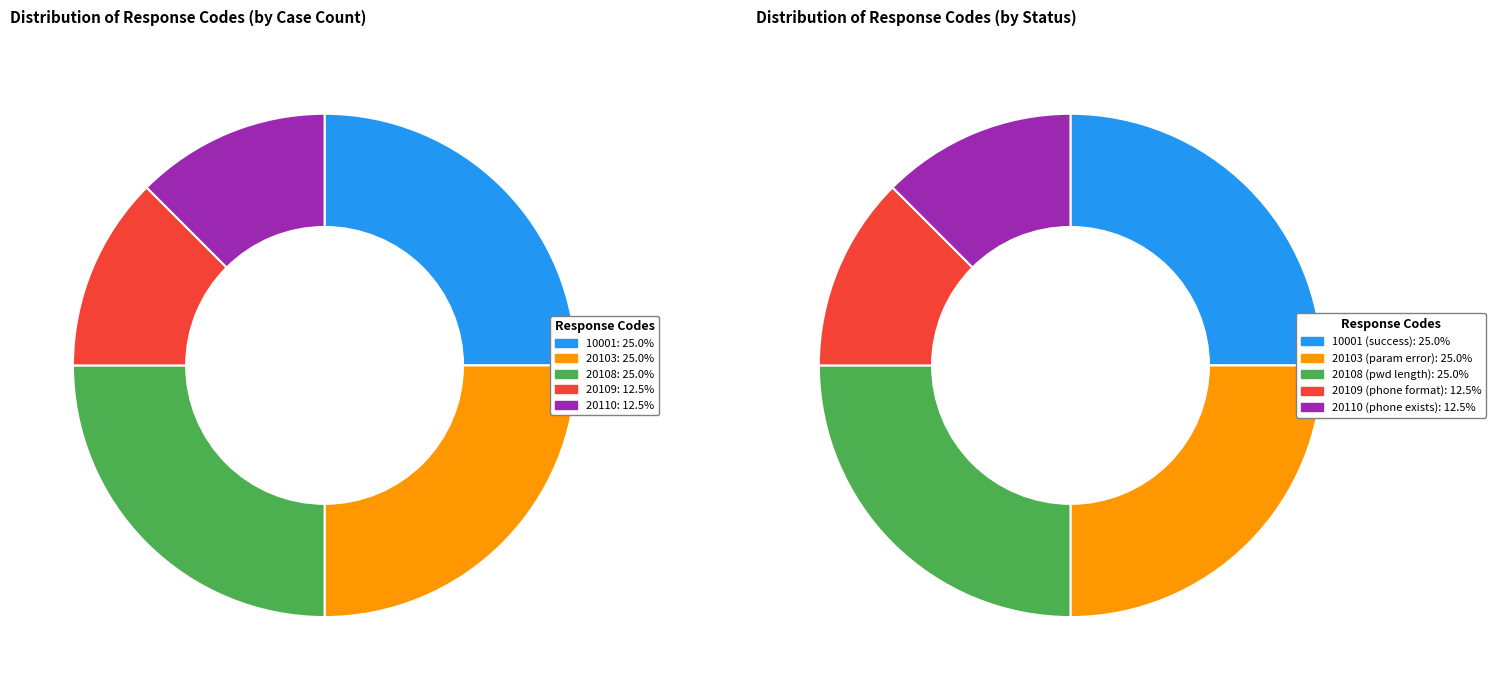

Is the sum of case_1 and case_3 greater than half?

No